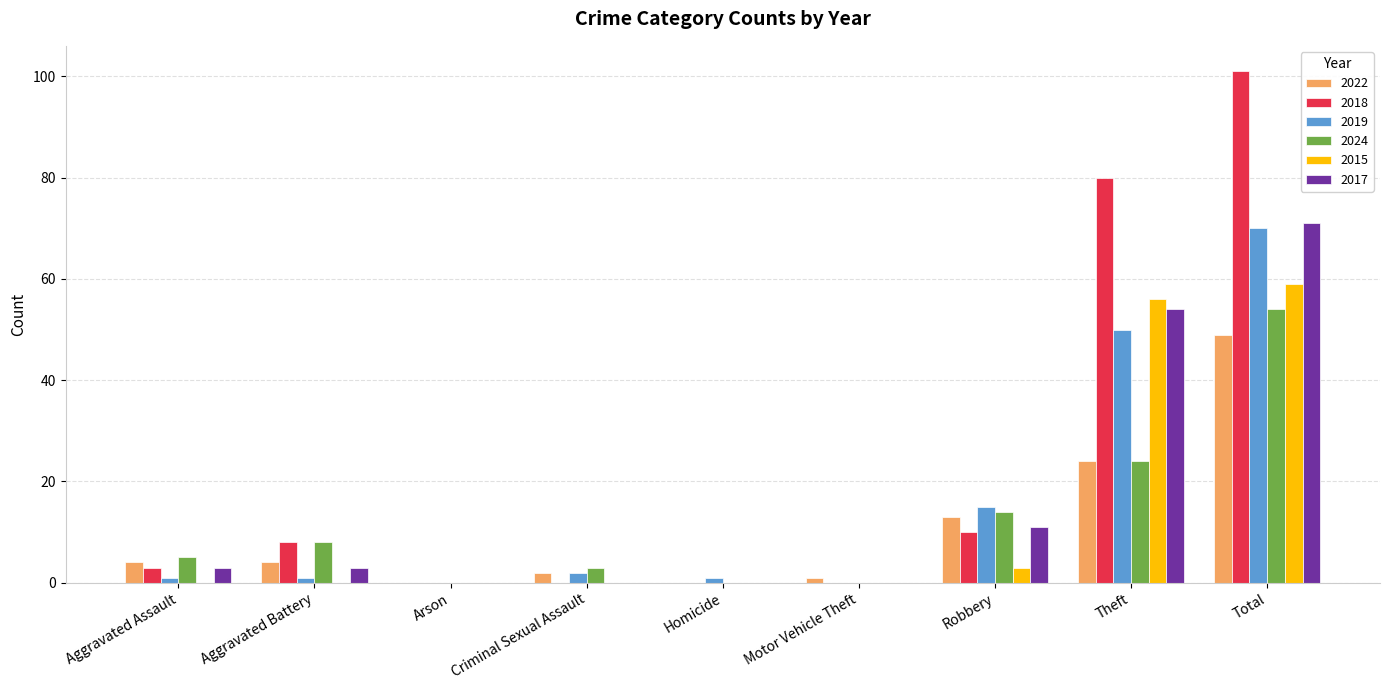

At which label is 2017 closest to 35?

Theft